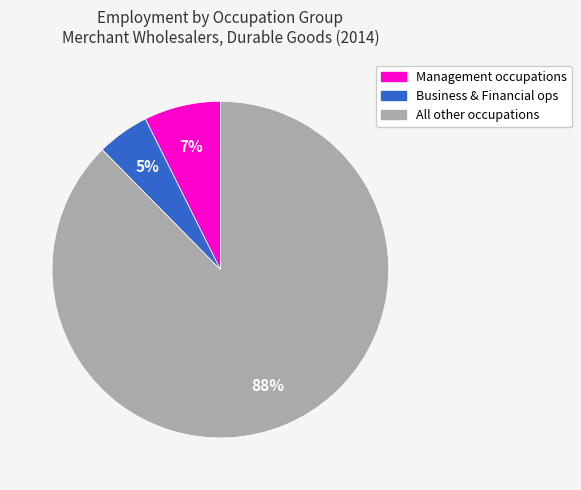

Does any single category account for the majority?

Yes